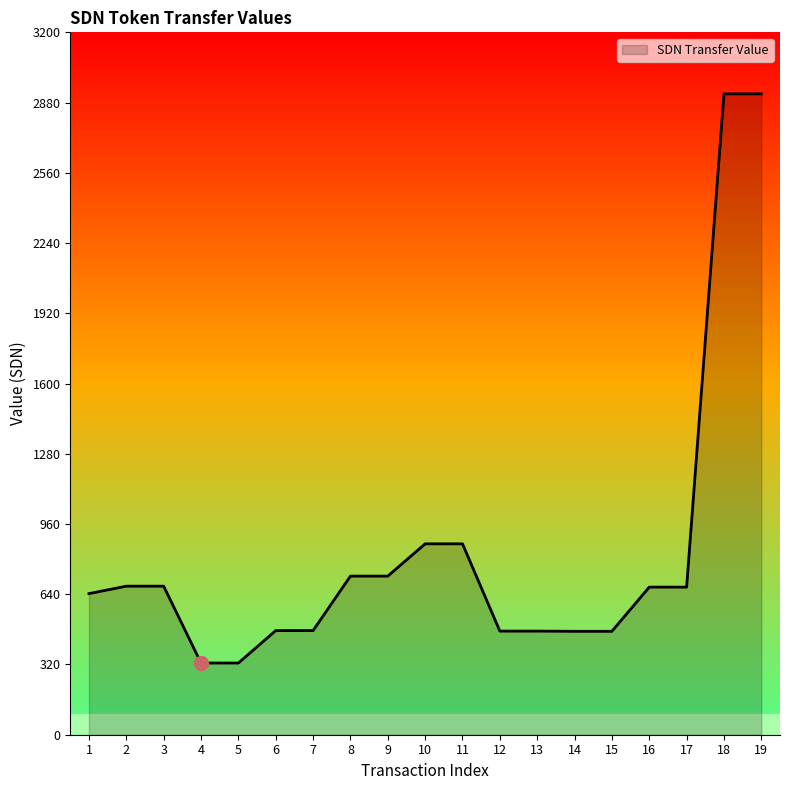

The value at 12 is 472.1. True or false?

True